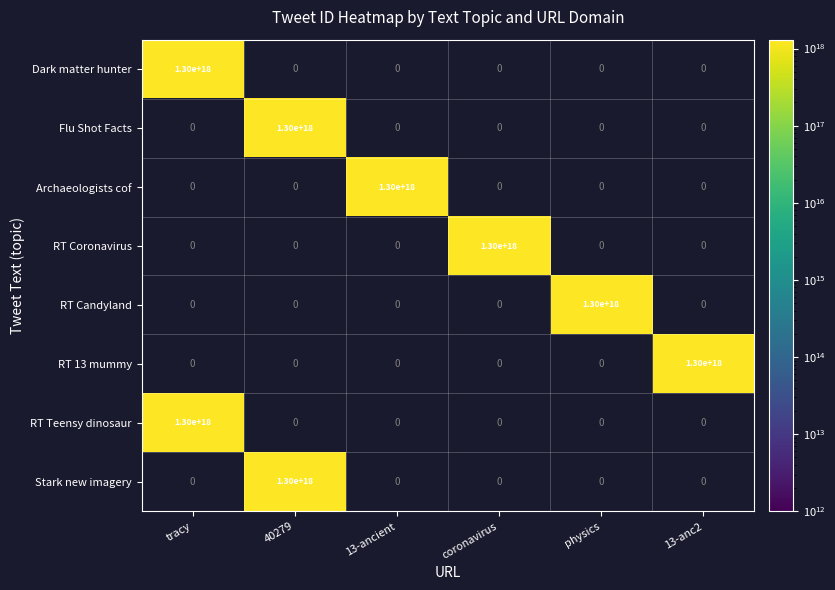

Is it true that RT Teensy dinosaur equals 1300000000000000000 at tracy?

True